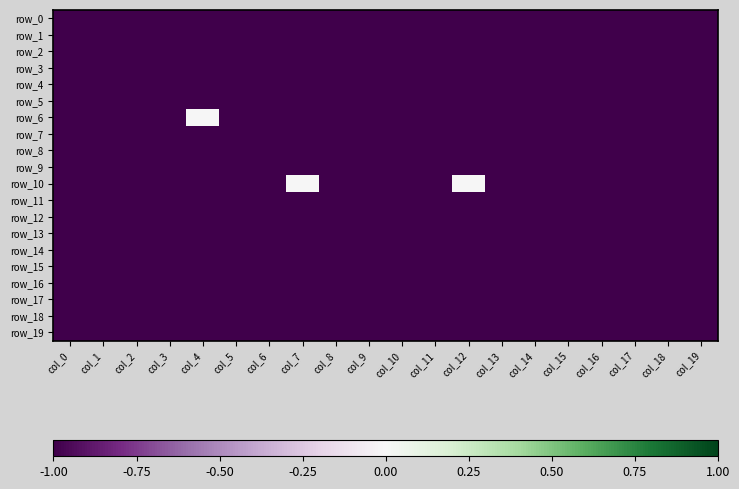

What is the average value of the row_6 series?

-1